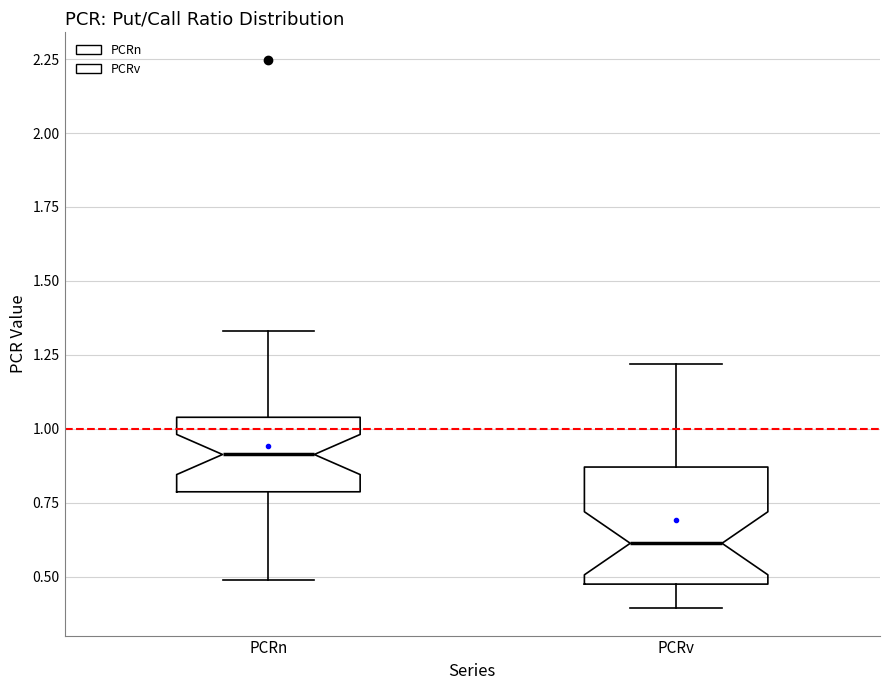

Comparing the boxes themselves (not the whiskers), which one is the tallest?

PCRv